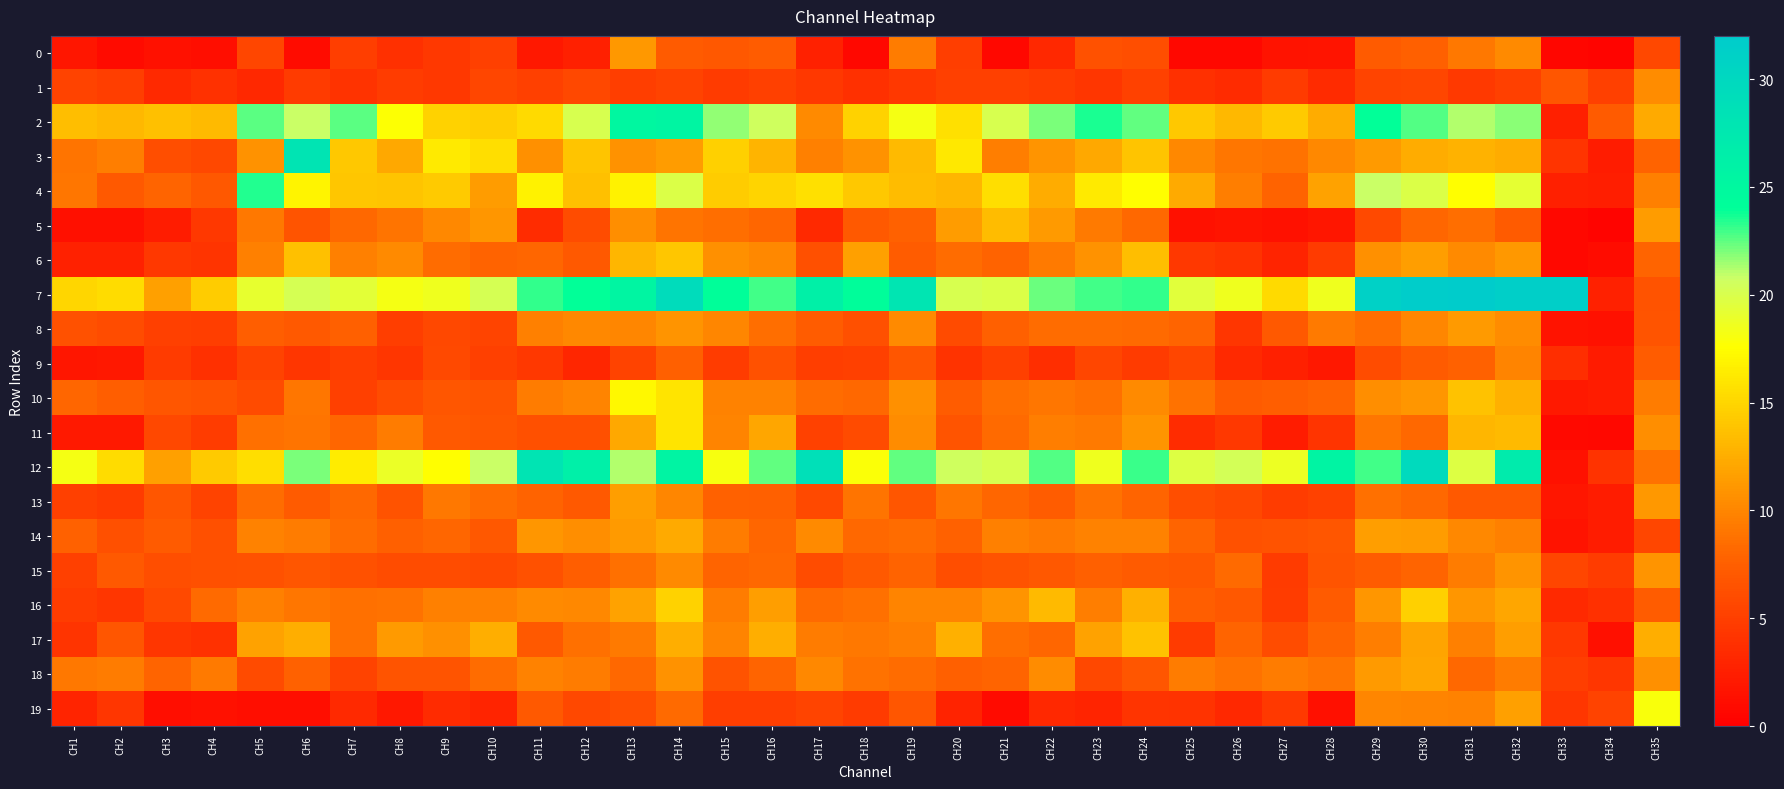

What is the spread (max minus min) of values at CH34?

6.8